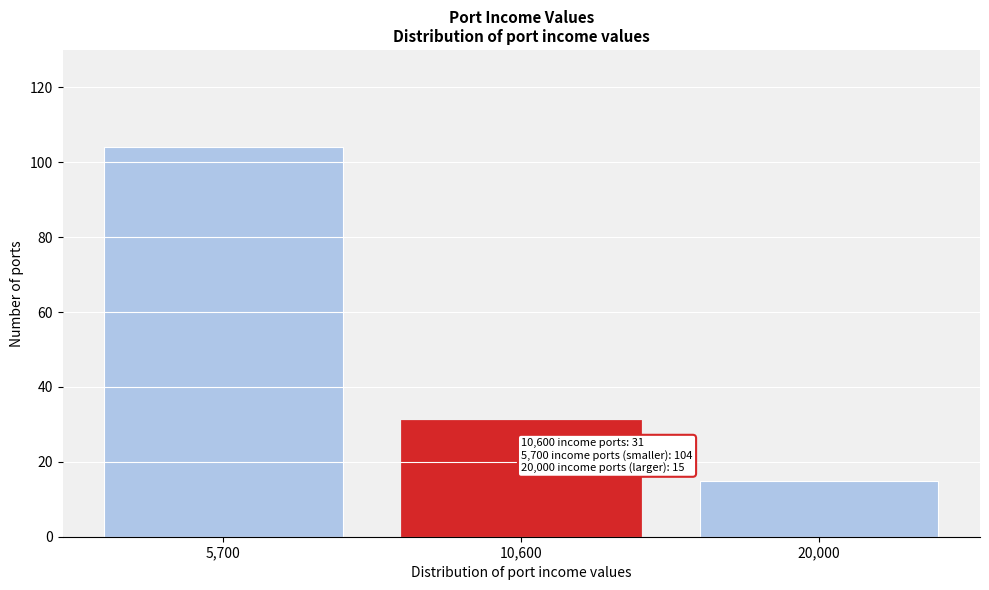

Reading left to right, what are all the values shown in this chart?

104	31	15